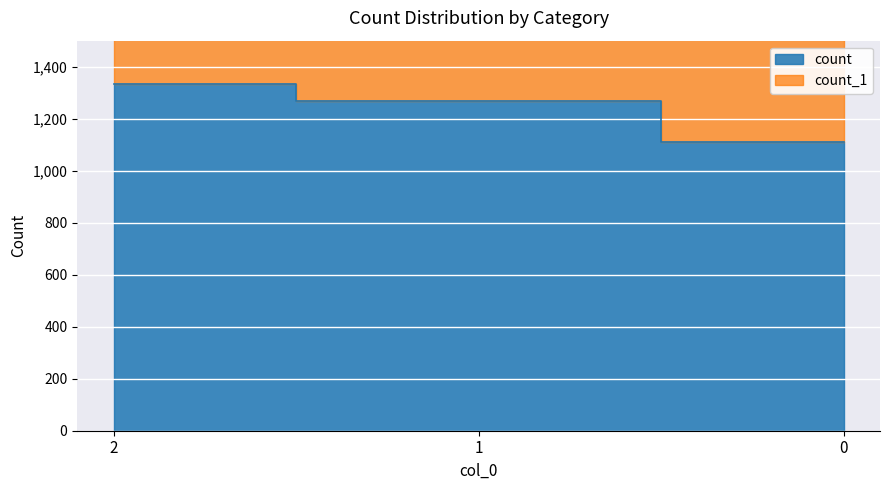

Which category has the highest value across all series?

2